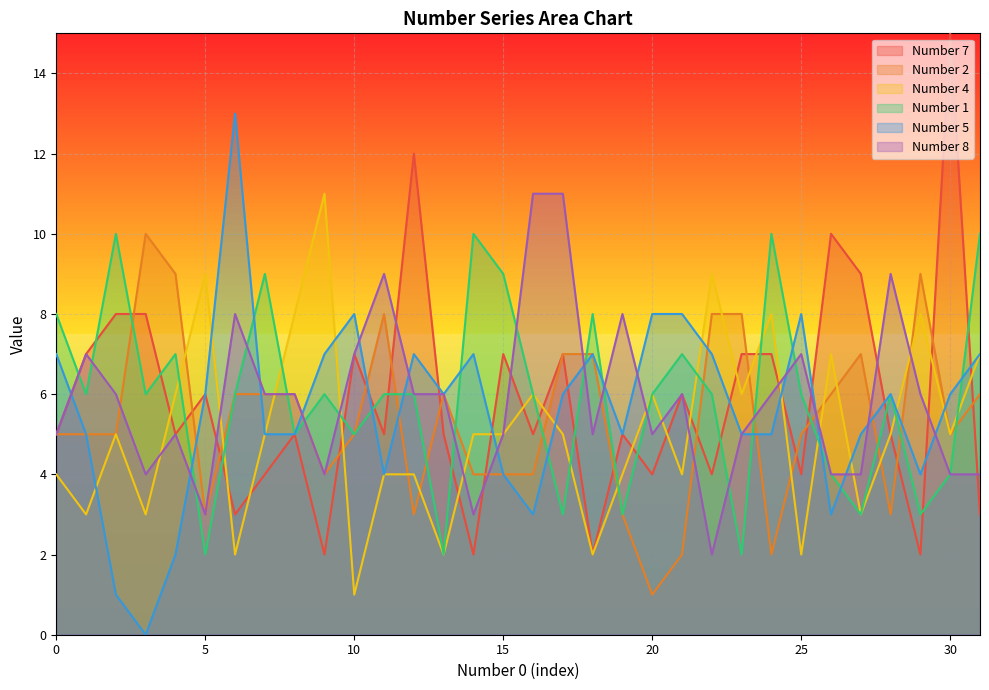

What is the difference between the second highest and second lowest values in the Number 7 series?

10